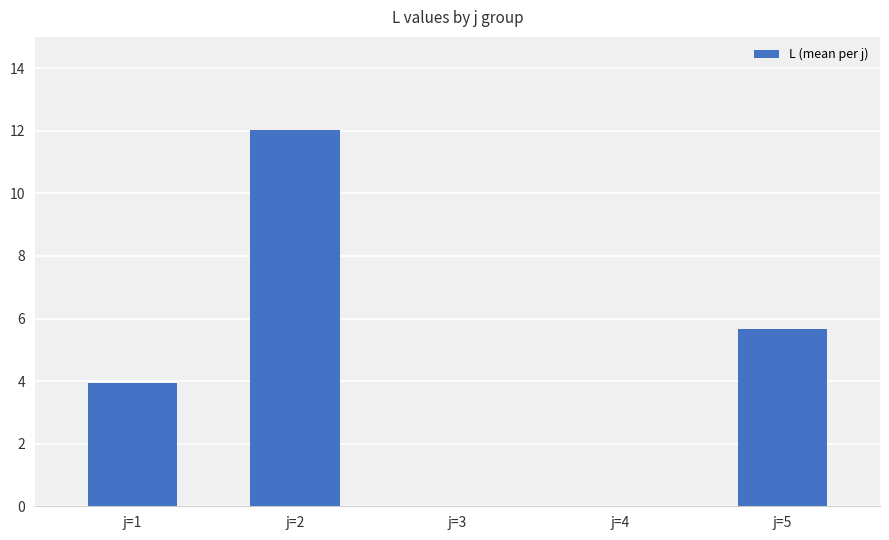

What is the maximum value shown in the chart?

12.0